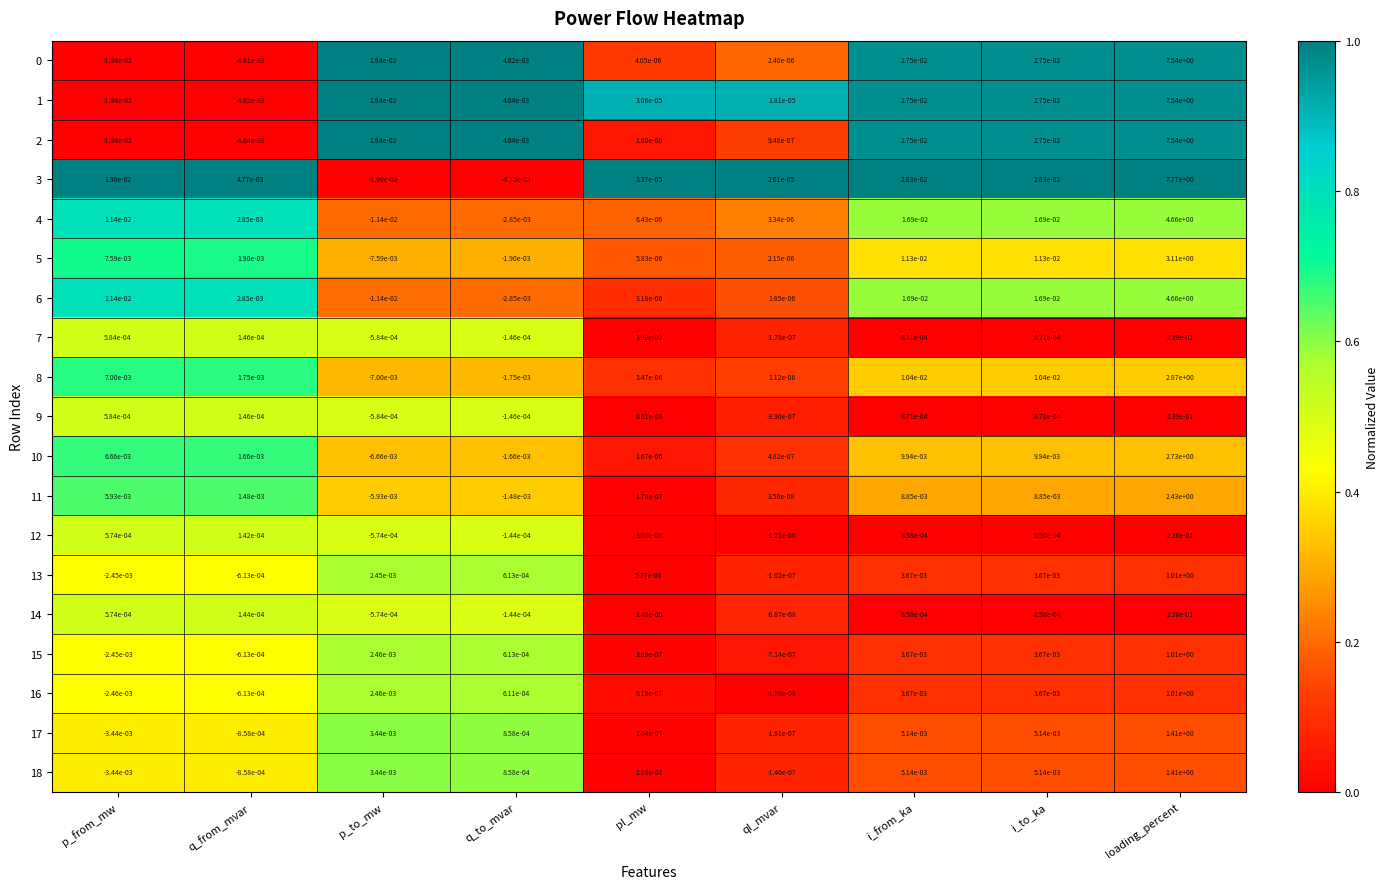

Where does the 12 series first go above 0?

p_from_mw